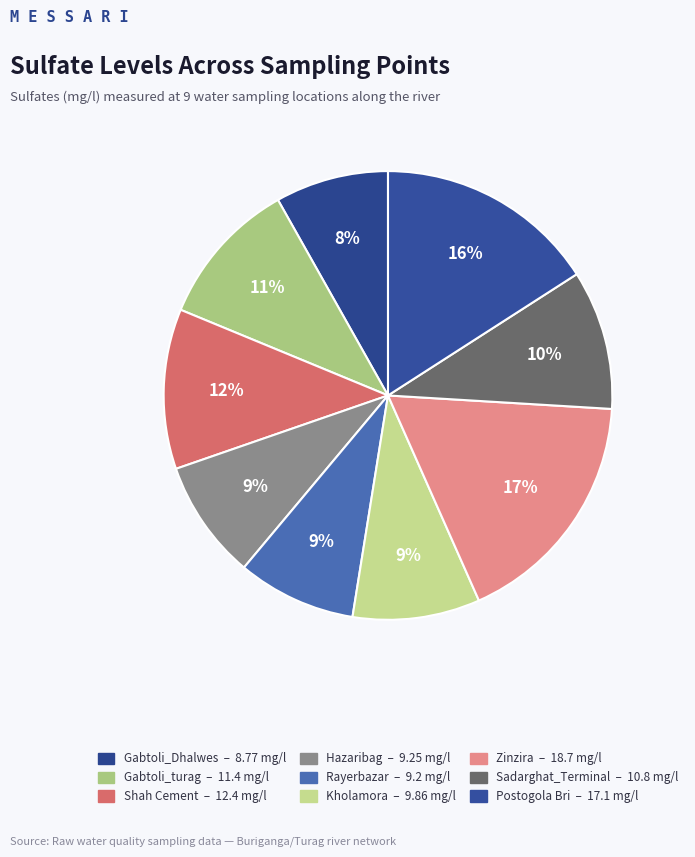

How many segments does this pie chart have?

9